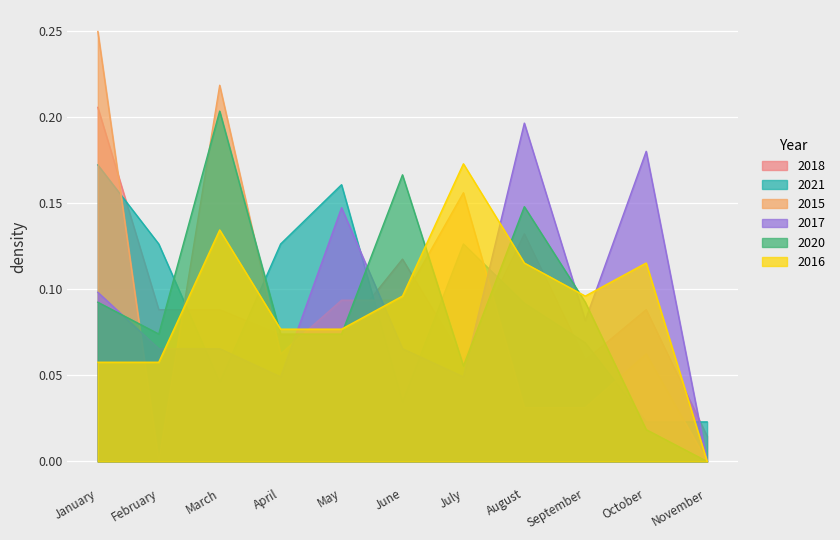

Is the value of arrest_made_2017 at July greater than the value of arrest_made_2015 at September?

Yes